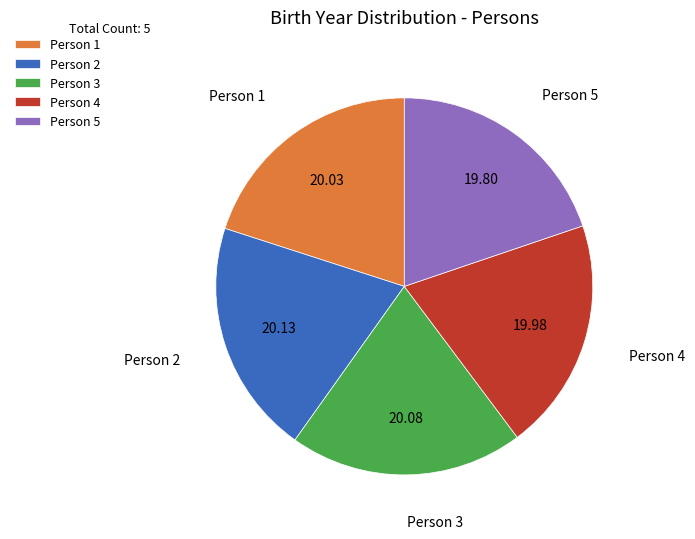

Does any single category account for the majority?

No